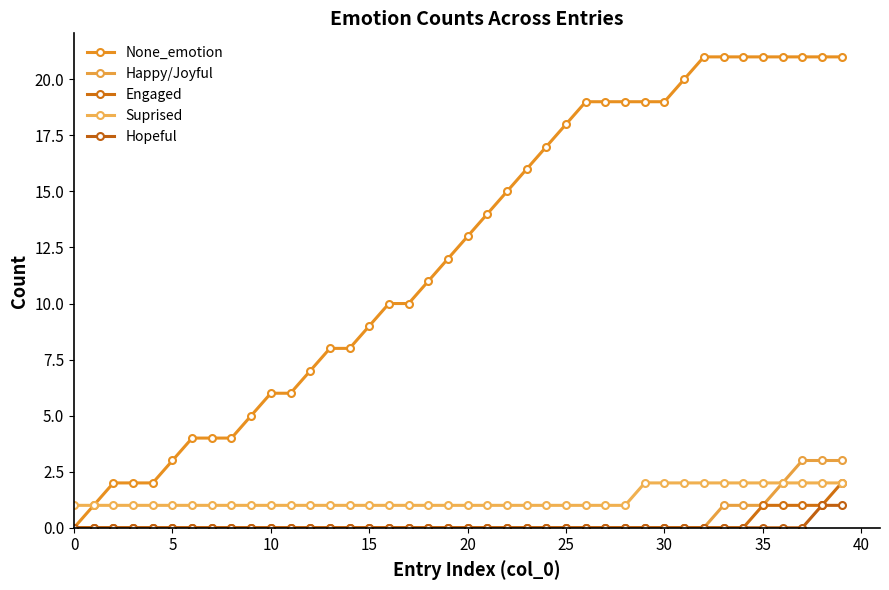

Reading left to right, extract all data points from this chart.

None_emotion: 0	1	2	2	2	3	4	4	4	5	6	6	7	8	8	9	10	10	11	12	13	14	15	16	17	18	19	19	19	19	19	20	21	21	21	21	21	21	21	21
Happy/Joyful: 0	0	0	0	0	0	0	0	0	0	0	0	0	0	0	0	0	0	0	0	0	0	0	0	0	0	0	0	0	0	0	0	0	1	1	1	2	3	3	3
Engaged: 0	0	0	0	0	0	0	0	0	0	0	0	0	0	0	0	0	0	0	0	0	0	0	0	0	0	0	0	0	0	0	0	0	0	0	1	1	1	1	2
Suprised: 1	1	1	1	1	1	1	1	1	1	1	1	1	1	1	1	1	1	1	1	1	1	1	1	1	1	1	1	1	2	2	2	2	2	2	2	2	2	2	2
Hopeful: 0	0	0	0	0	0	0	0	0	0	0	0	0	0	0	0	0	0	0	0	0	0	0	0	0	0	0	0	0	0	0	0	0	0	0	0	0	0	1	1